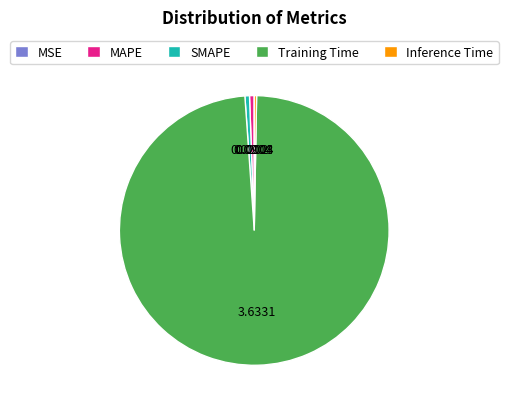

Which slice is the largest?

Training Time